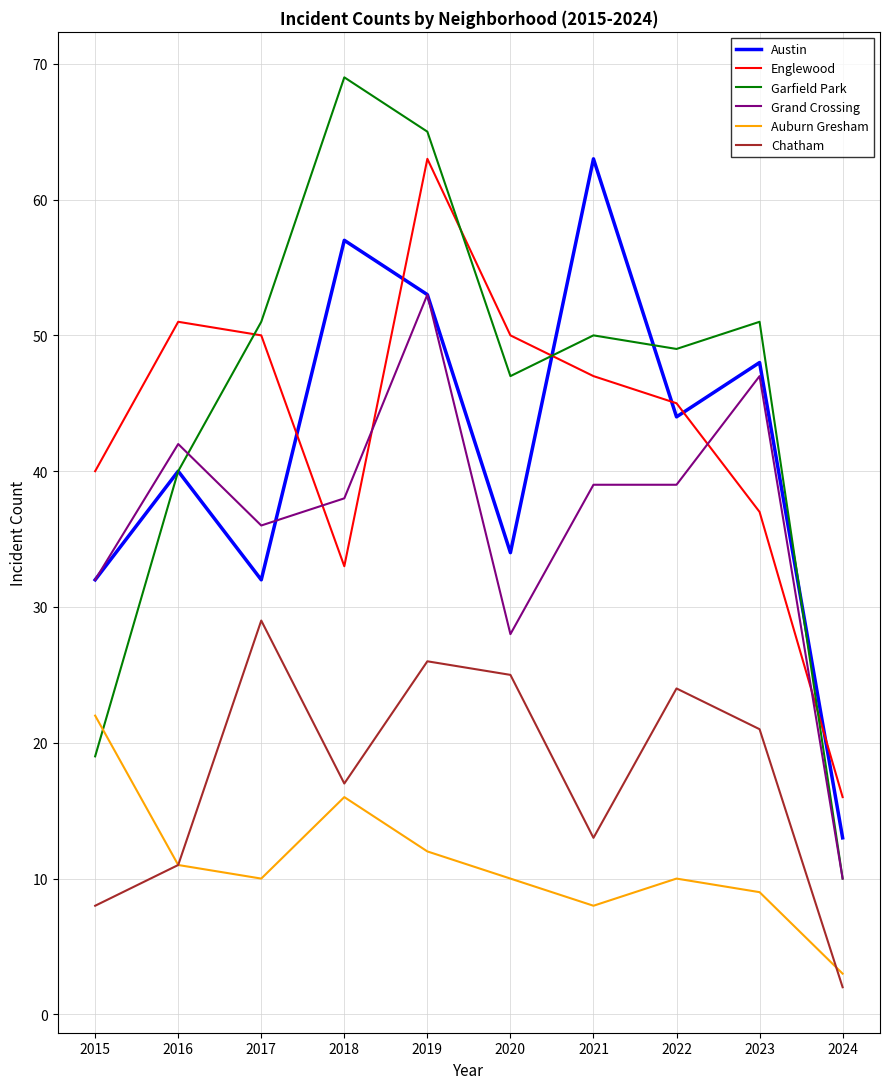

Reading right to left, list all the values displayed in this chart.

Austin: 13	48	44	63	34	53	57	32	40	32
Englewood: 16	37	45	47	50	63	33	50	51	40
Garfield Park: 10	51	49	50	47	65	69	51	40	19
Grand Crossing: 10	47	39	39	28	53	38	36	42	32
Auburn Gresham: 3	9	10	8	10	12	16	10	11	22
Chatham: 2	21	24	13	25	26	17	29	11	8